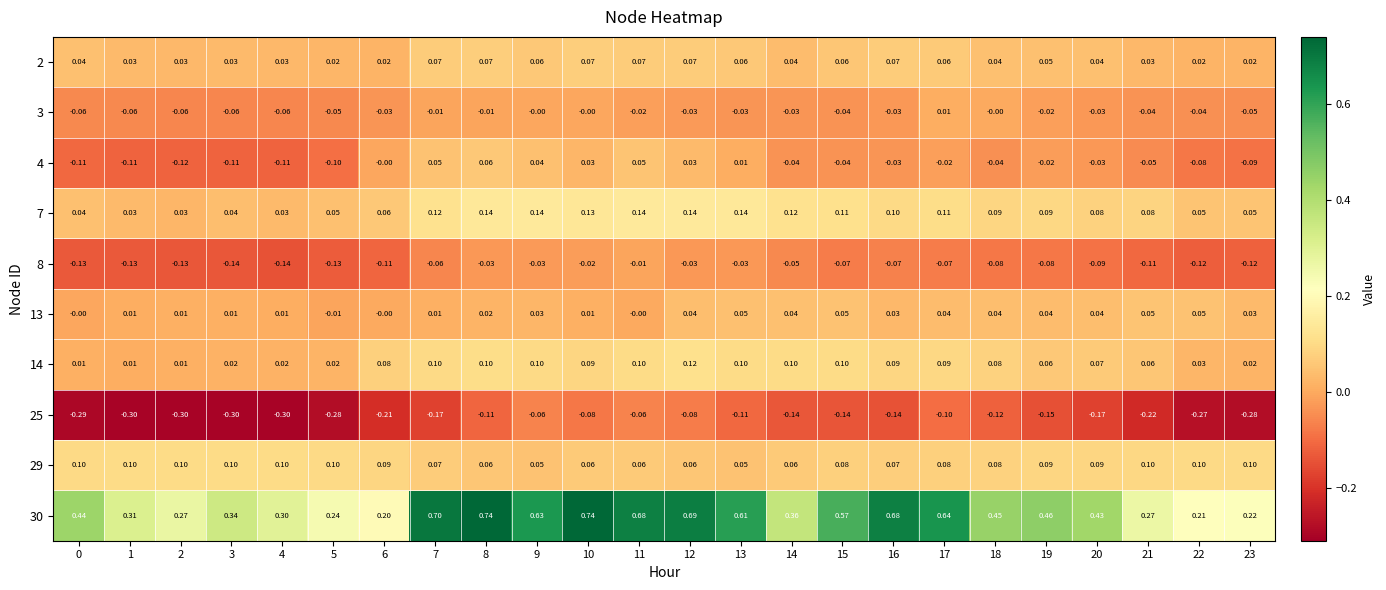

Is the value of 25 at 20 greater than the value of 4 at 1?

No